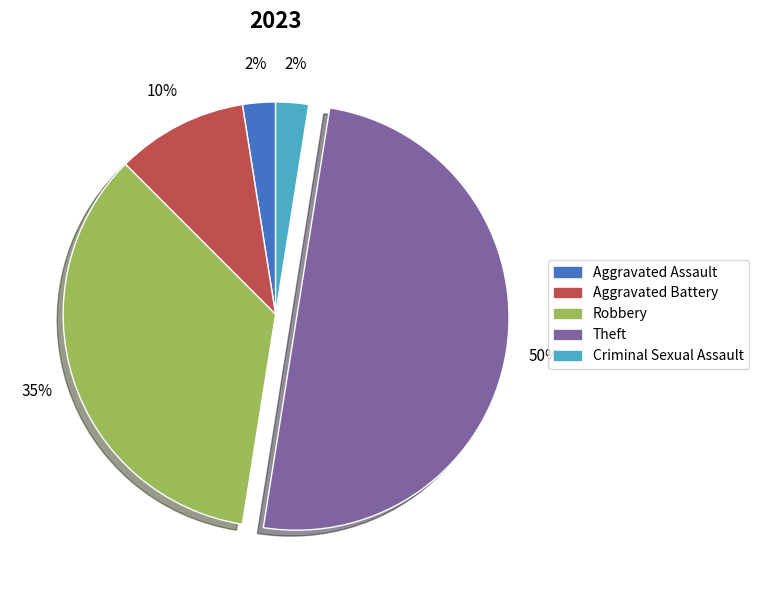

True or false: Aggravated Assault accounts for 2% of the total.

True